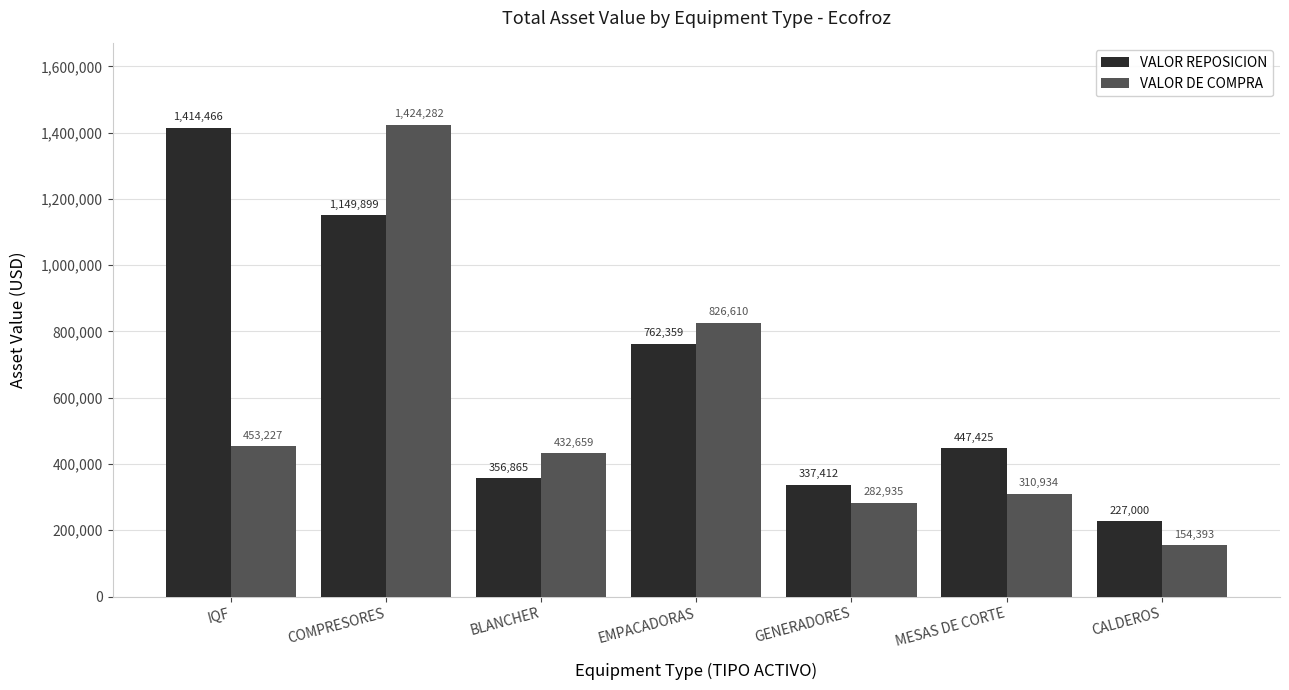

How many bars are there in total?

14